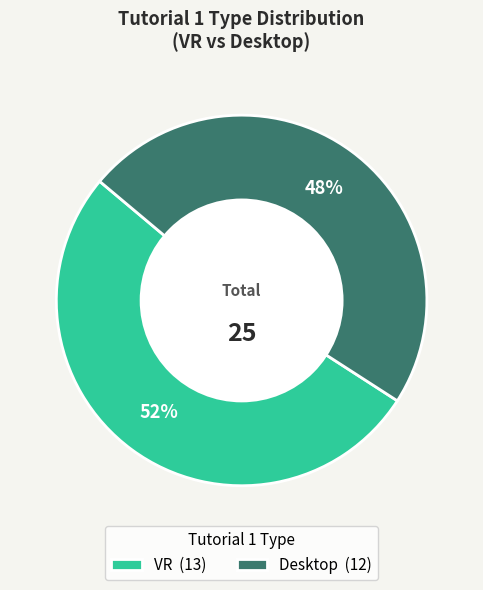

Rank the categories by value from lowest to highest.

Desktop, VR